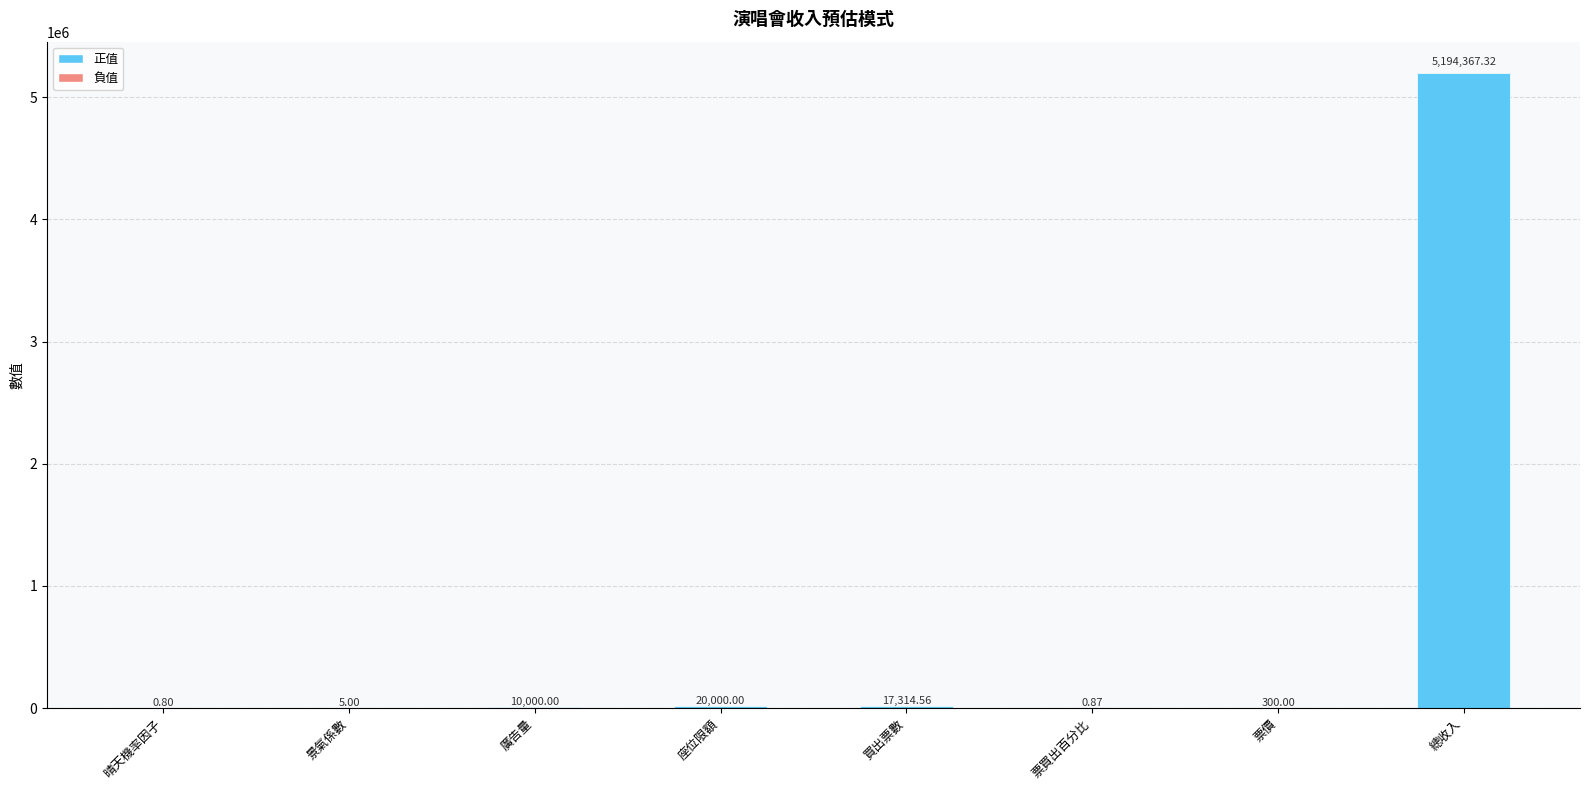

What is the change in value from 晴天機率因子 to 票買出百分比?

+0.1